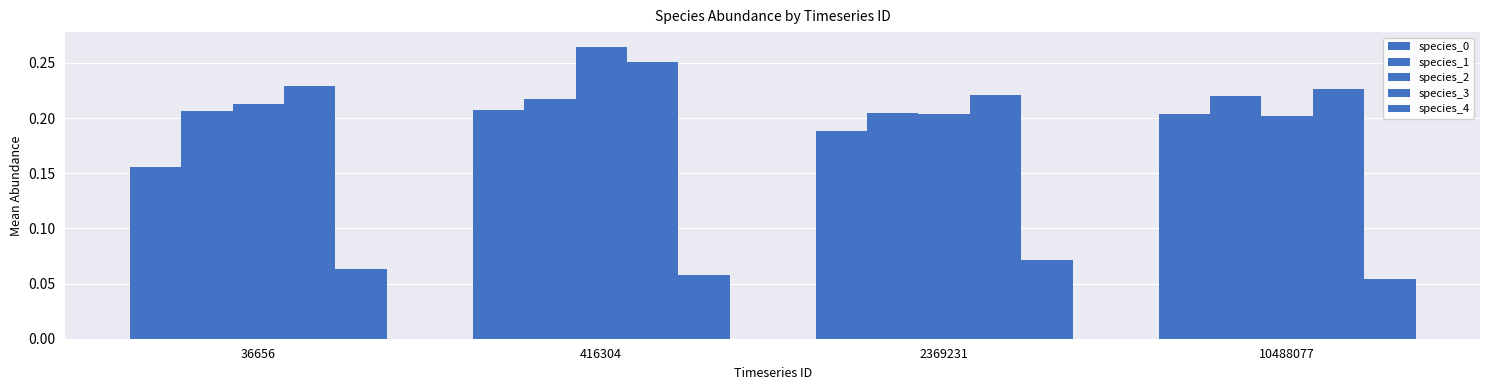

Which label corresponds to the smallest value in the chart?

10488077